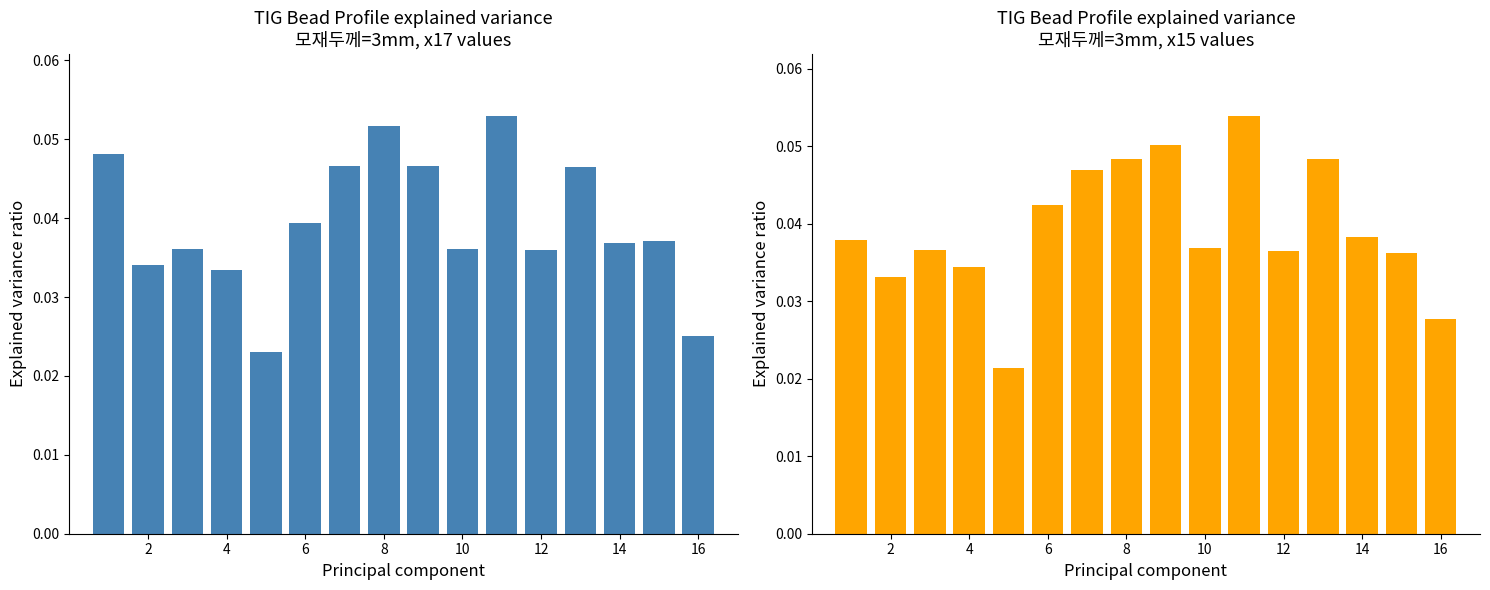

What is the sum of all x17 (모재두께=3) values?

0.6